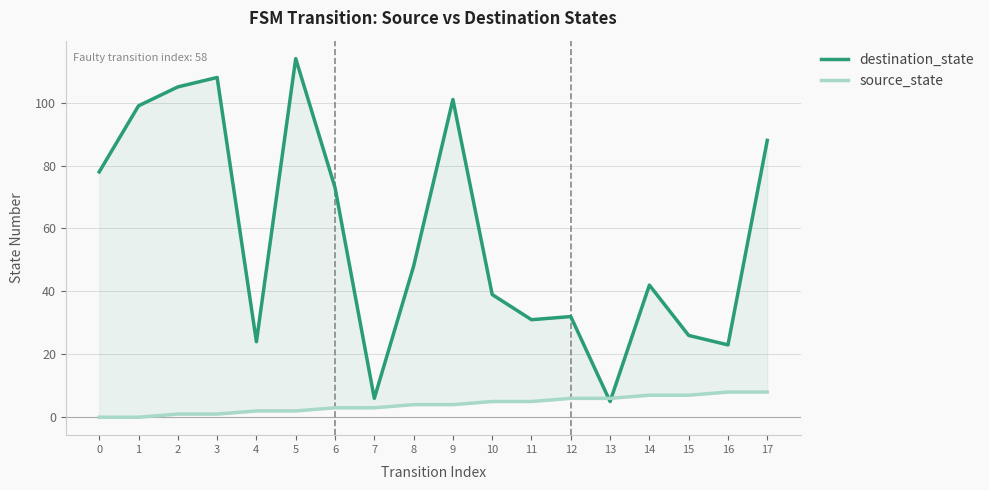

Which series has the largest total across all categories?

destination_state